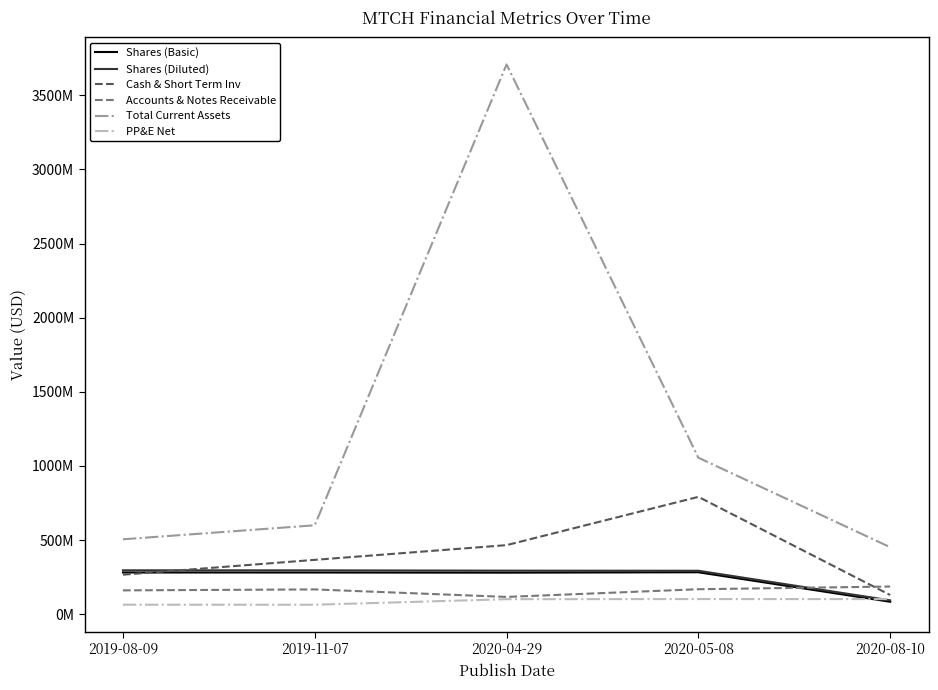

Which series has the largest total across all categories?

Total Current Assets